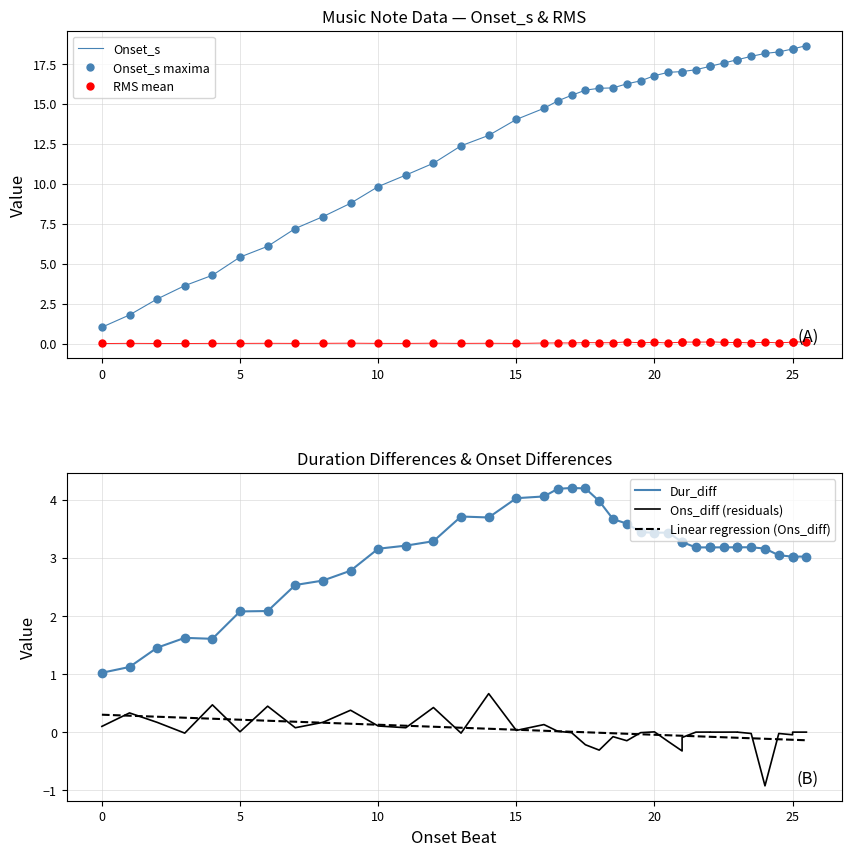

Which series has the largest total across all categories?

Onset_s